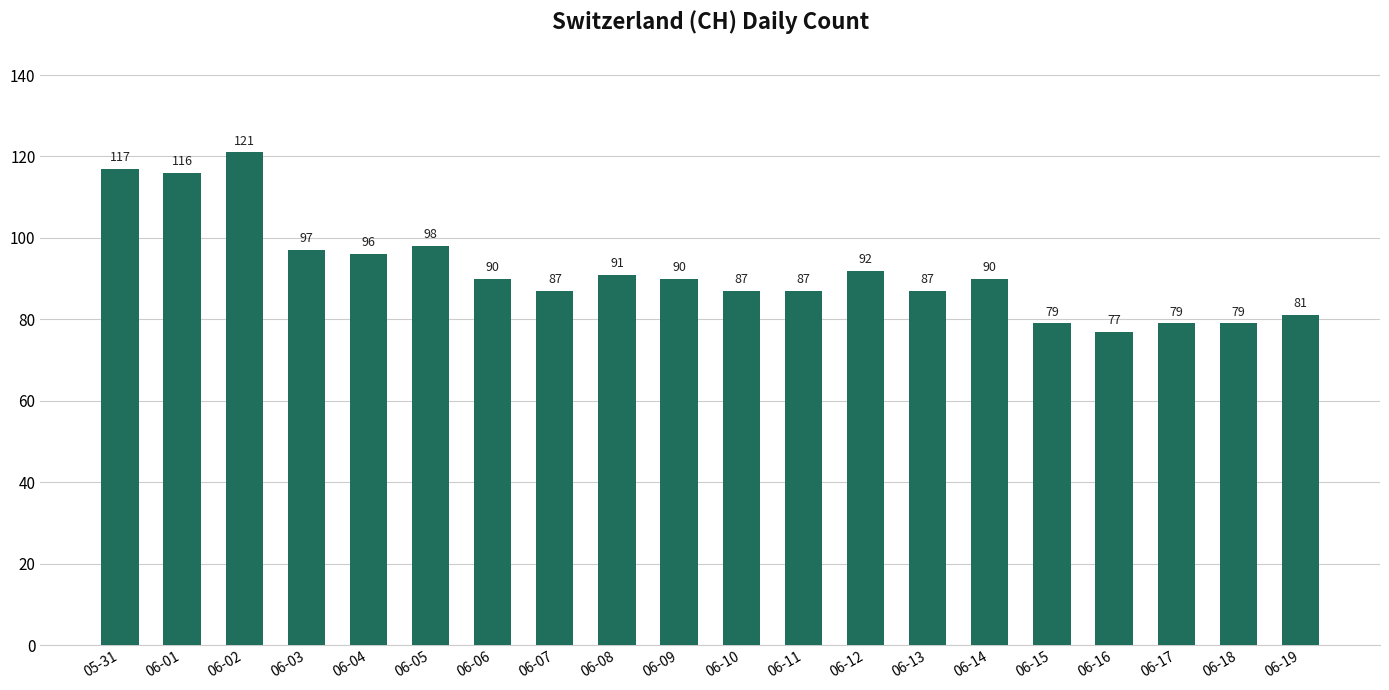

What is the label of the 18th bar from the right?

06-02